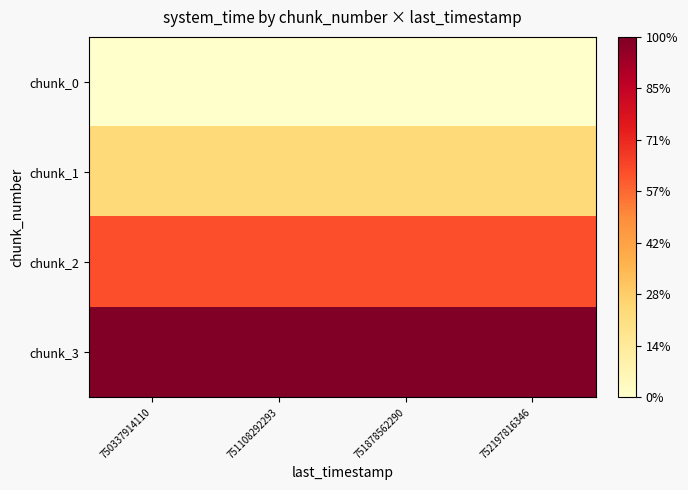

Reading right to left, transcribe all the data shown in this chart.

chunk_0: 752197816346=0.0	751878562290=0.0	751108292293=0.0	750337914110=0.0
chunk_1: 752197816346=0.2	751878562290=0.2	751108292293=0.2	750337914110=0.2
chunk_2: 752197816346=0.6	751878562290=0.6	751108292293=0.6	750337914110=0.6
chunk_3: 752197816346=1.0	751878562290=1.0	751108292293=1.0	750337914110=1.0